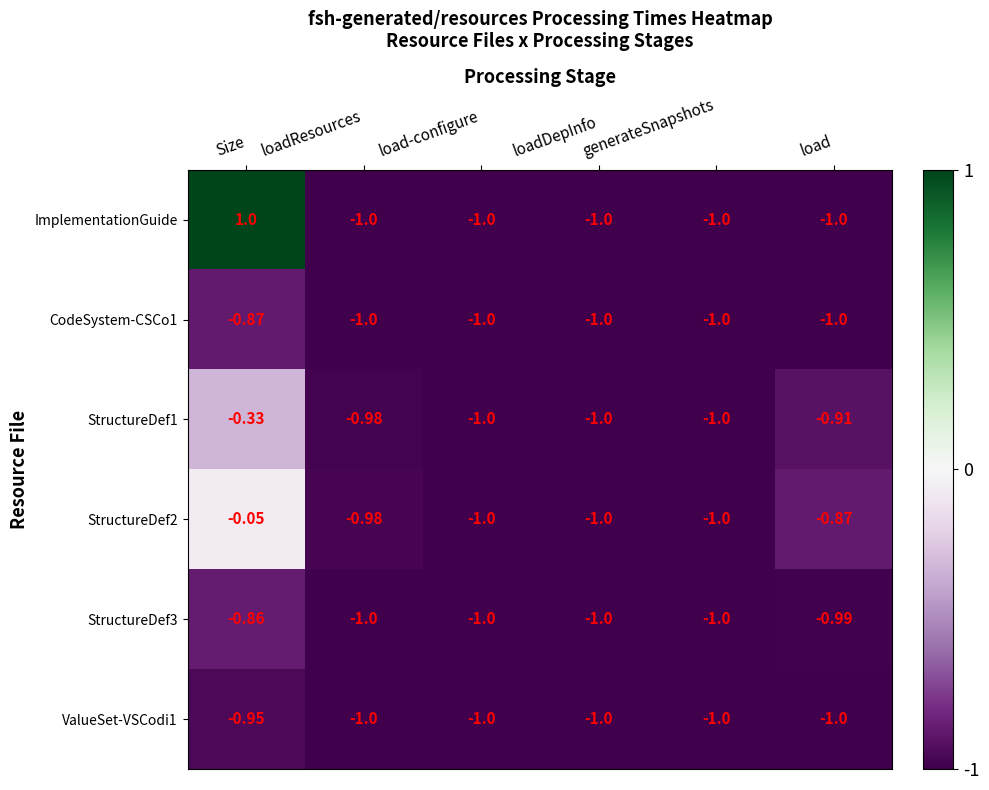

Which label corresponds to the largest value in the chart?

Size